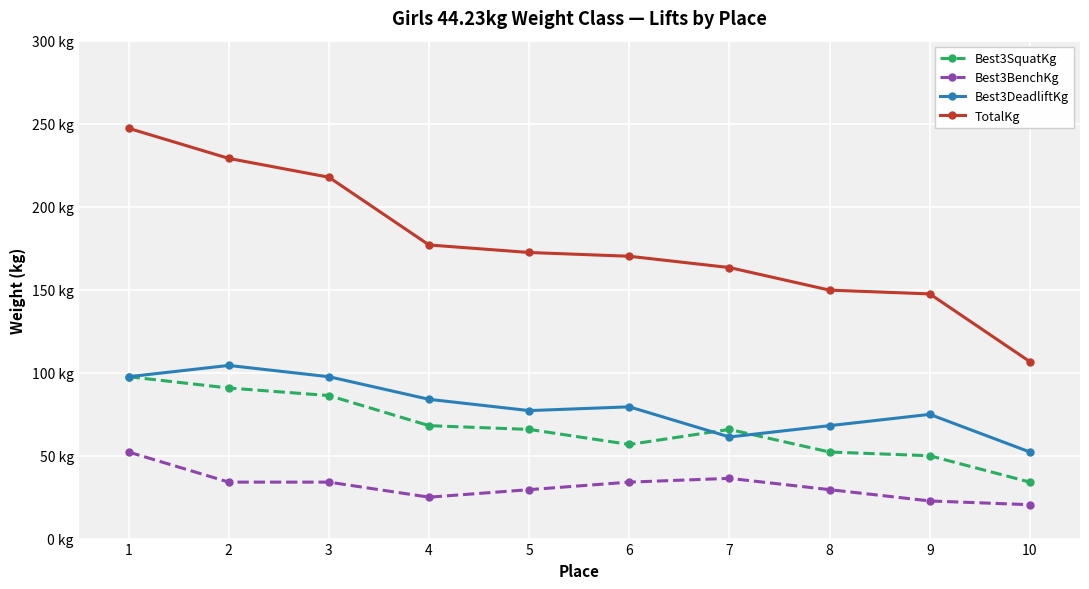

What is the difference between the maximum and minimum values in the Best3DeadliftKg series?

52.2